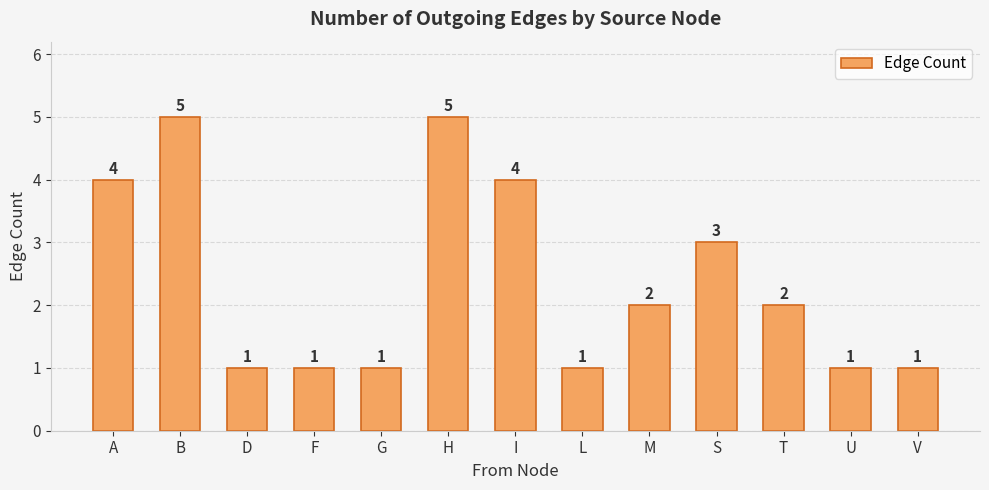

What is the label of the 1st bar from the left?

A